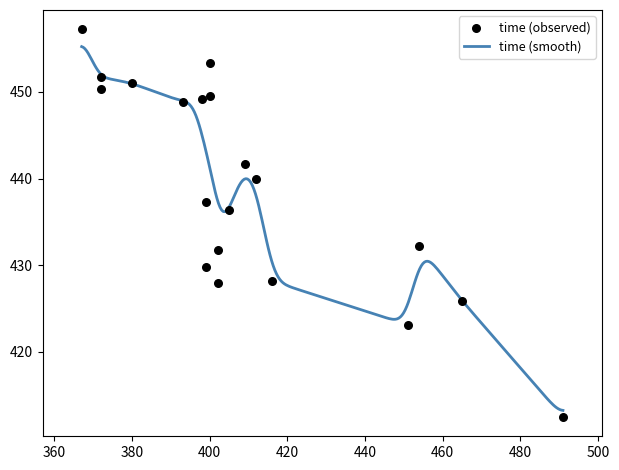

Approximately how many times larger is the value at 409 compared to 372?

1.0